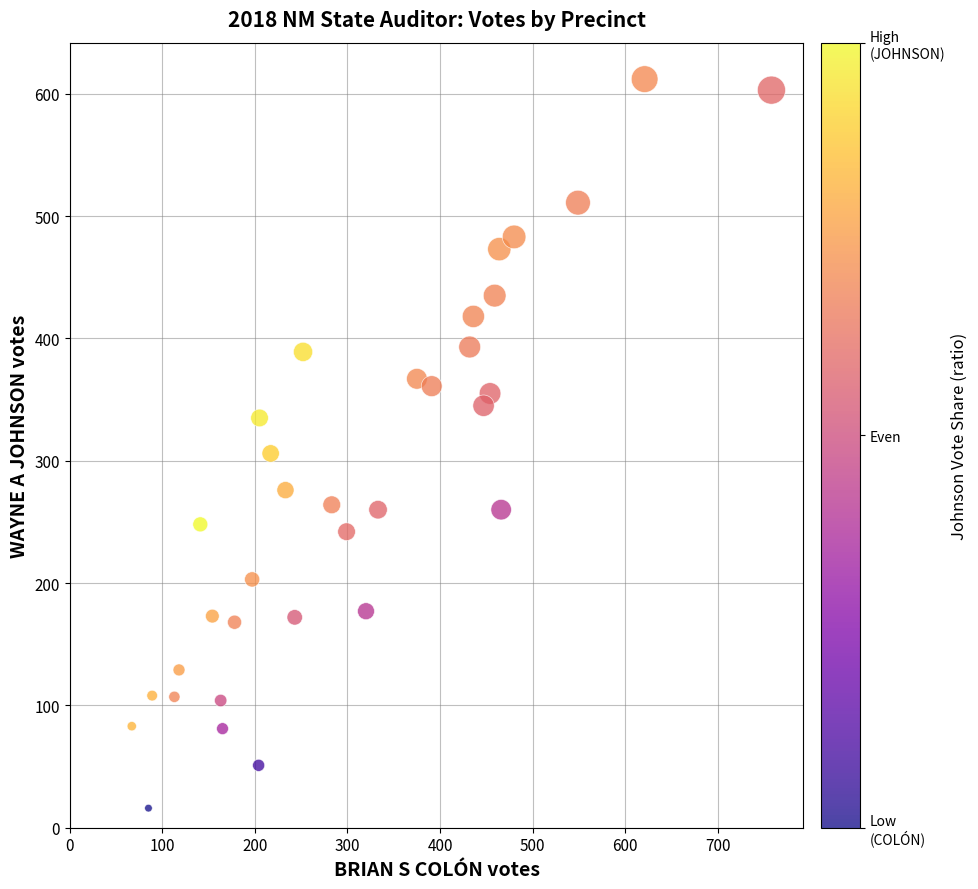

What is the range of X values (max minus min)?

691